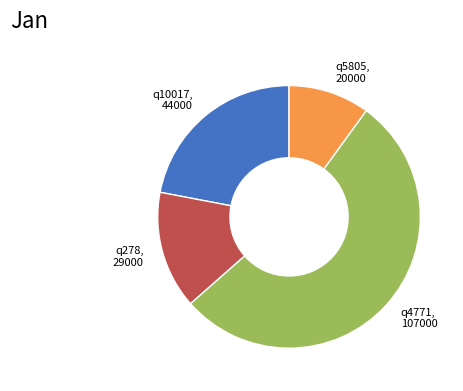

What is the majority slice?

q4771